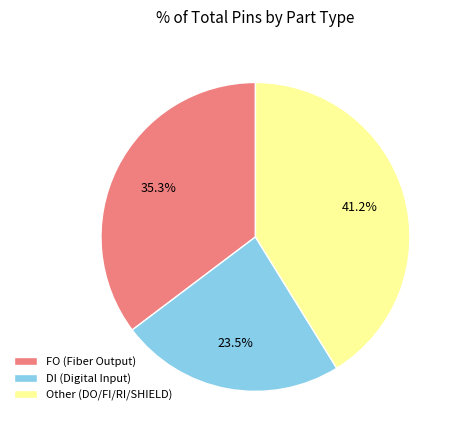

Rank the categories by value from lowest to highest.

DI (Digital Input), FO (Fiber Output), Other (DO/FI/RI/SHIELD)